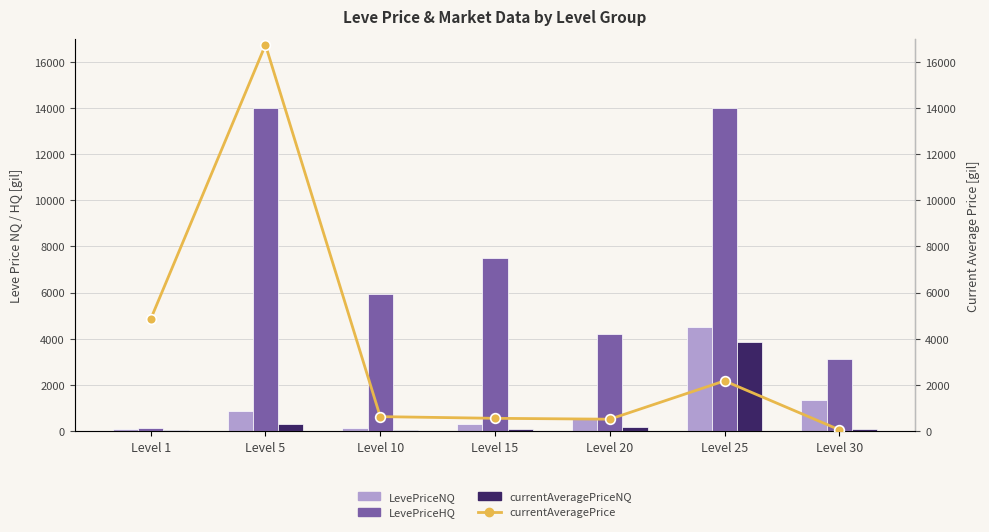

Where is LevePriceNQ nearest to the value 2294?

Level 30